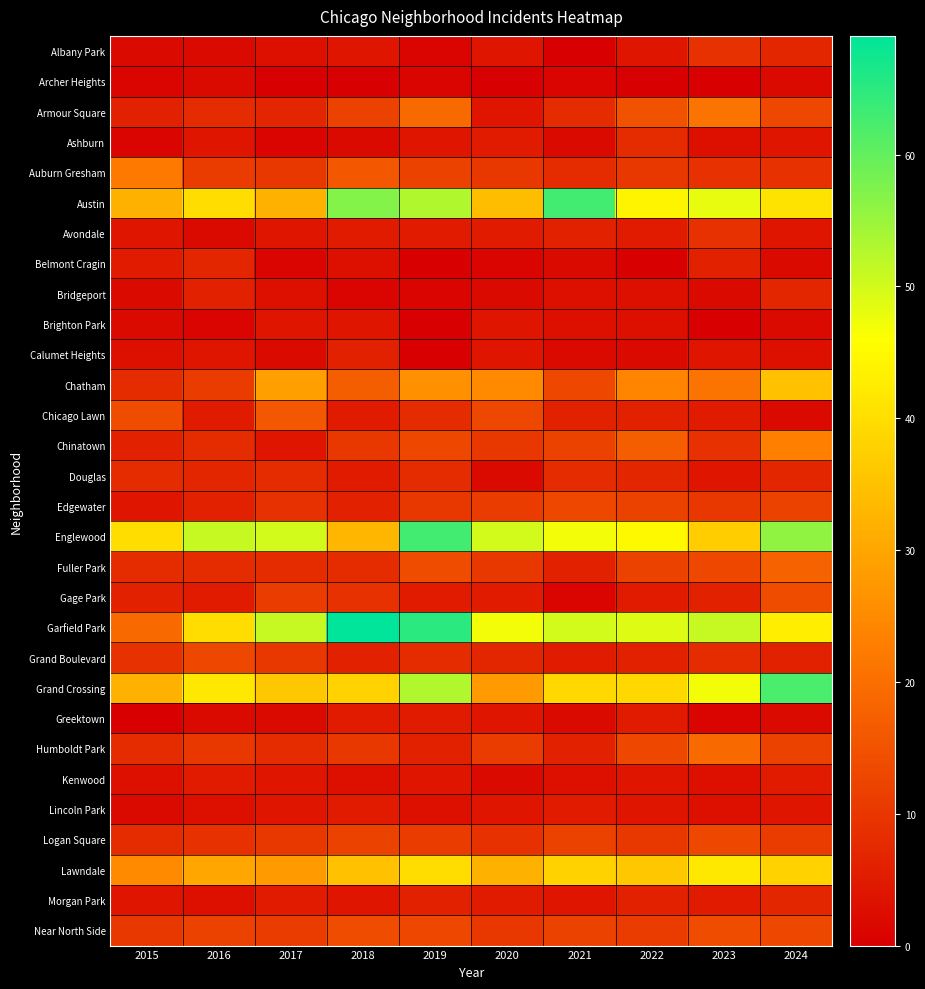

Which has a higher value, 2023 or 2019?

2023